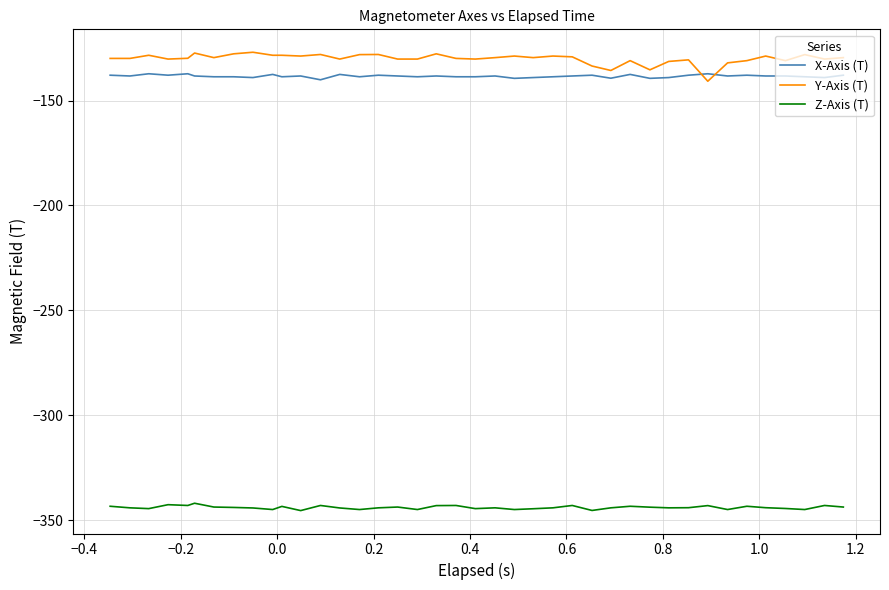

True or false: Z-Axis (T) and Y-Axis (T) intersect in this chart.

False